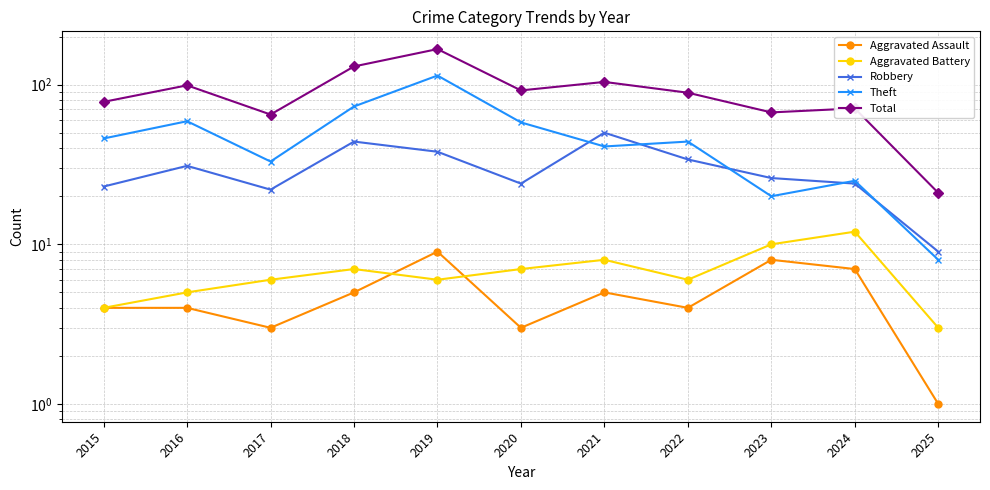

What is the average value of the Theft series?

47